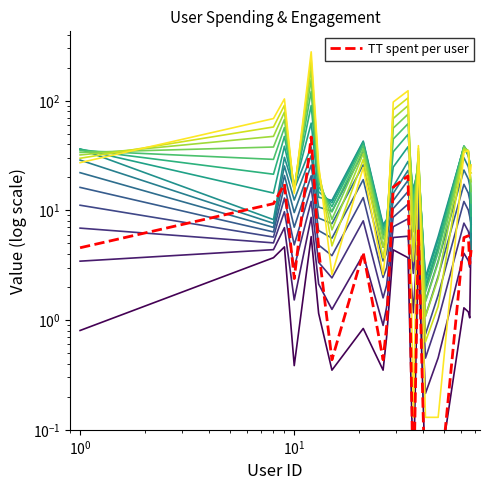

At which category is the sum across all series the highest?

12